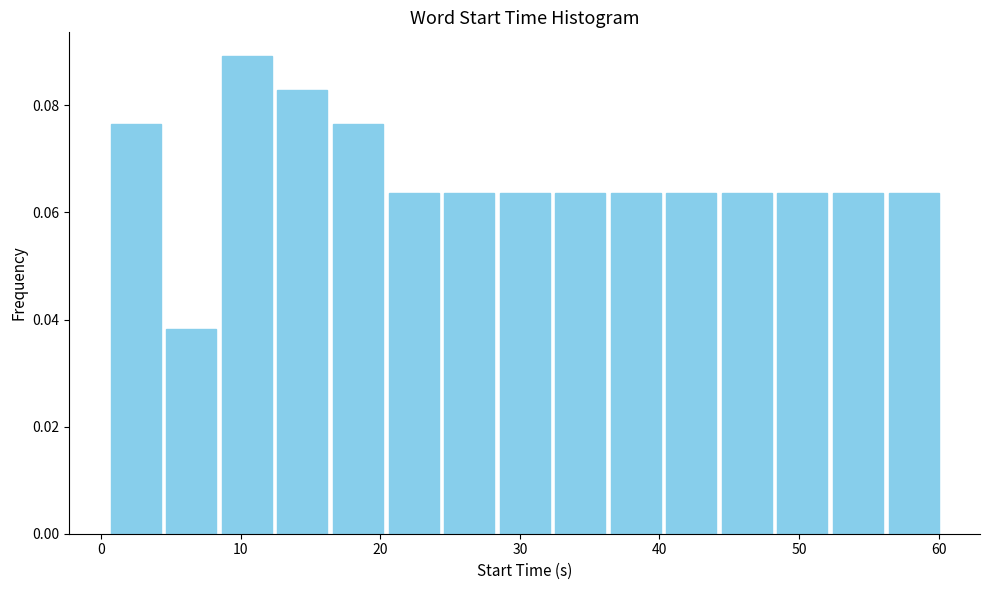

Read against the x-axis, roughly where is the centre of the tallest bar?

10